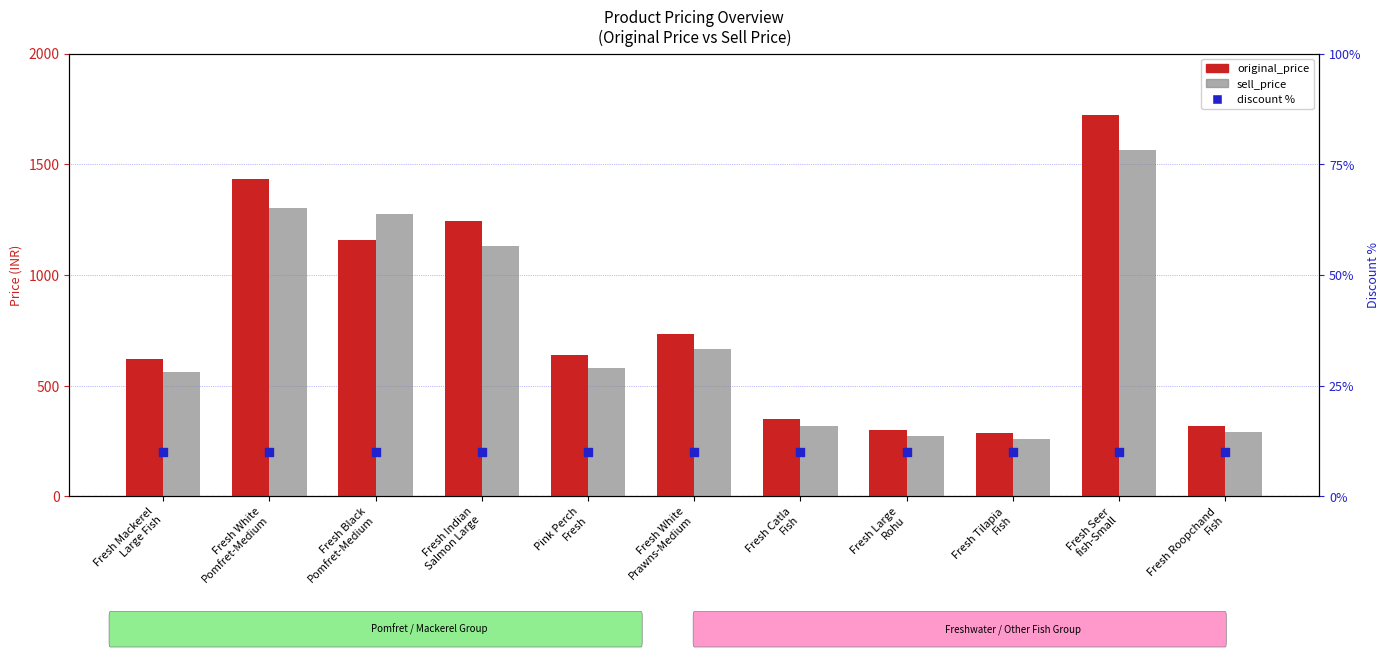

At which category is the sum across all series the highest?

Fresh Seer
fish-Small